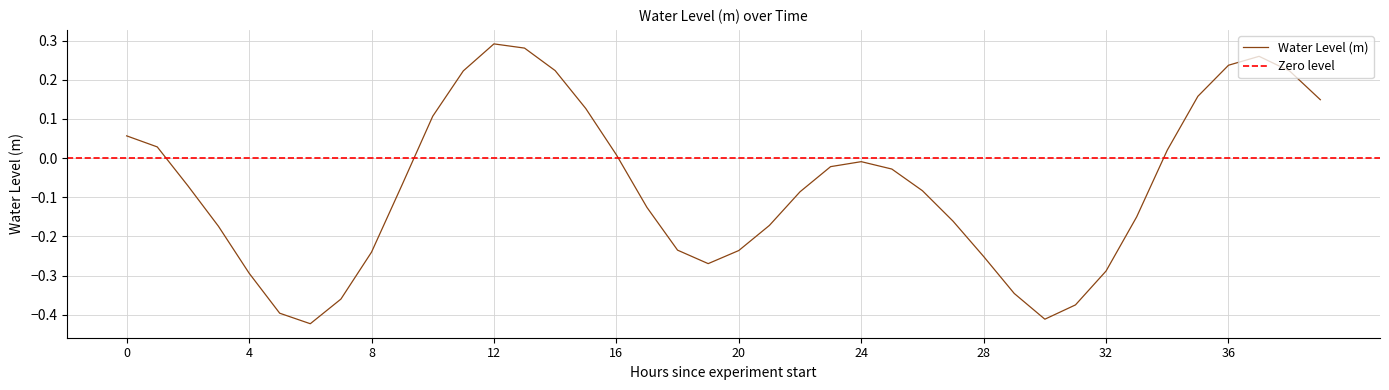

The value of Water Level (m) at 20 is -0.4. True or false?

False